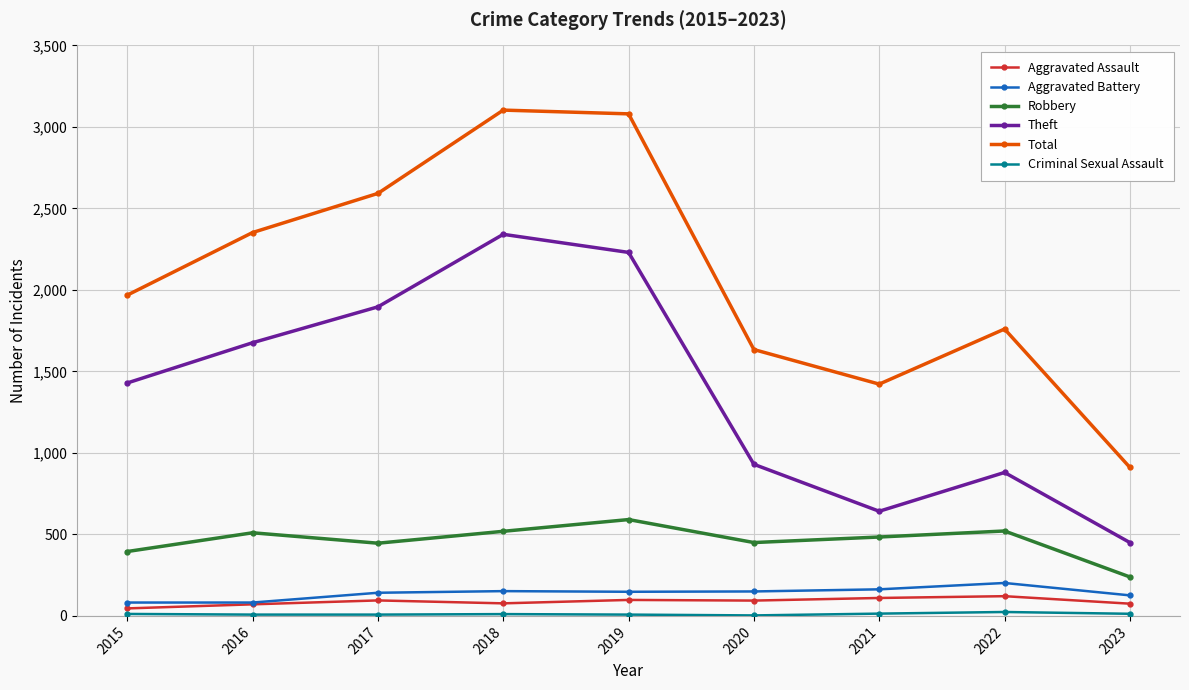

Is the value of Theft at 2019 greater than the value of Aggravated Assault at 2019?

Yes